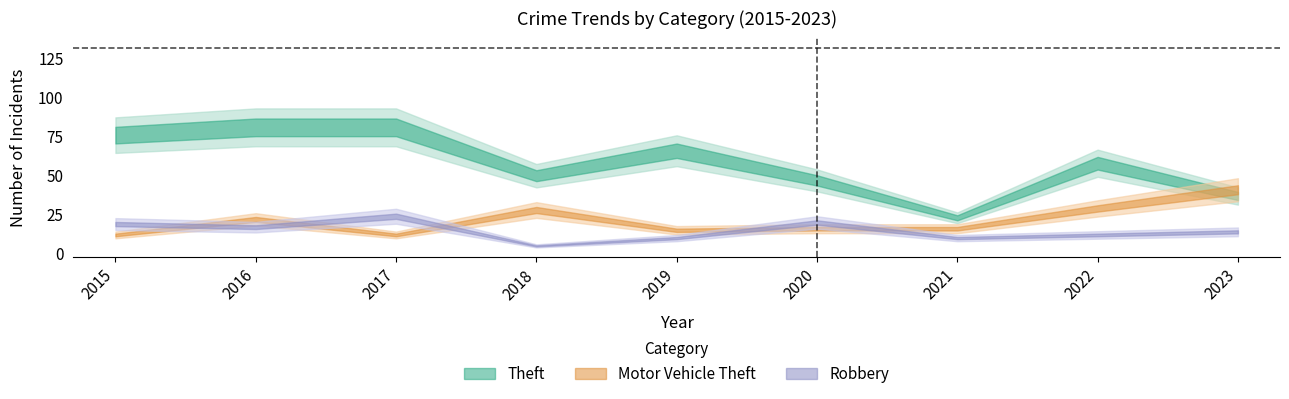

What are all the series names shown in the legend?

Theft, Motor Vehicle Theft, Robbery